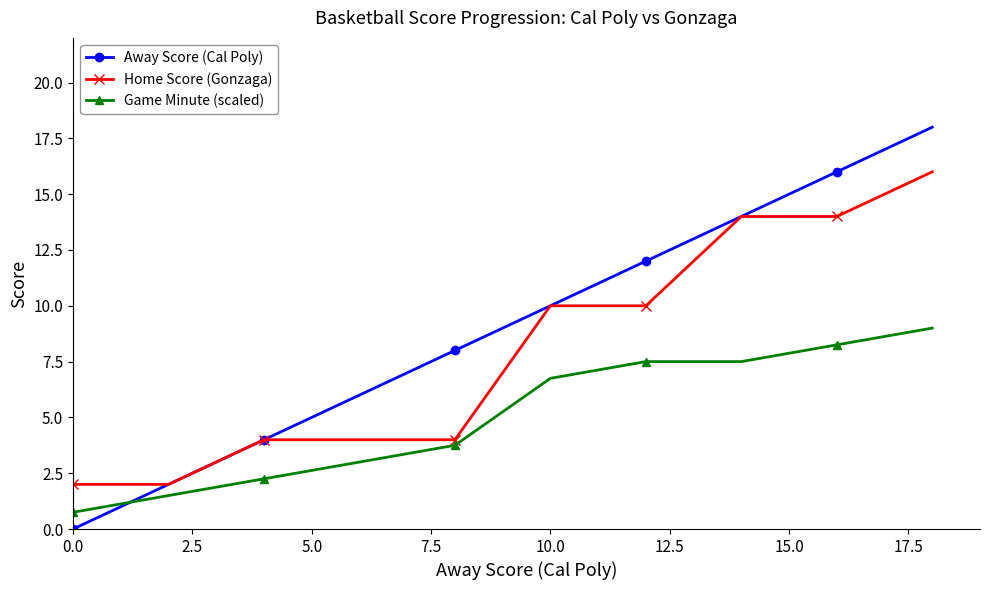

List the series in order of their peak value, lowest first.

Game Minute (scaled), Home Score (Gonzaga), Away Score (Cal Poly)